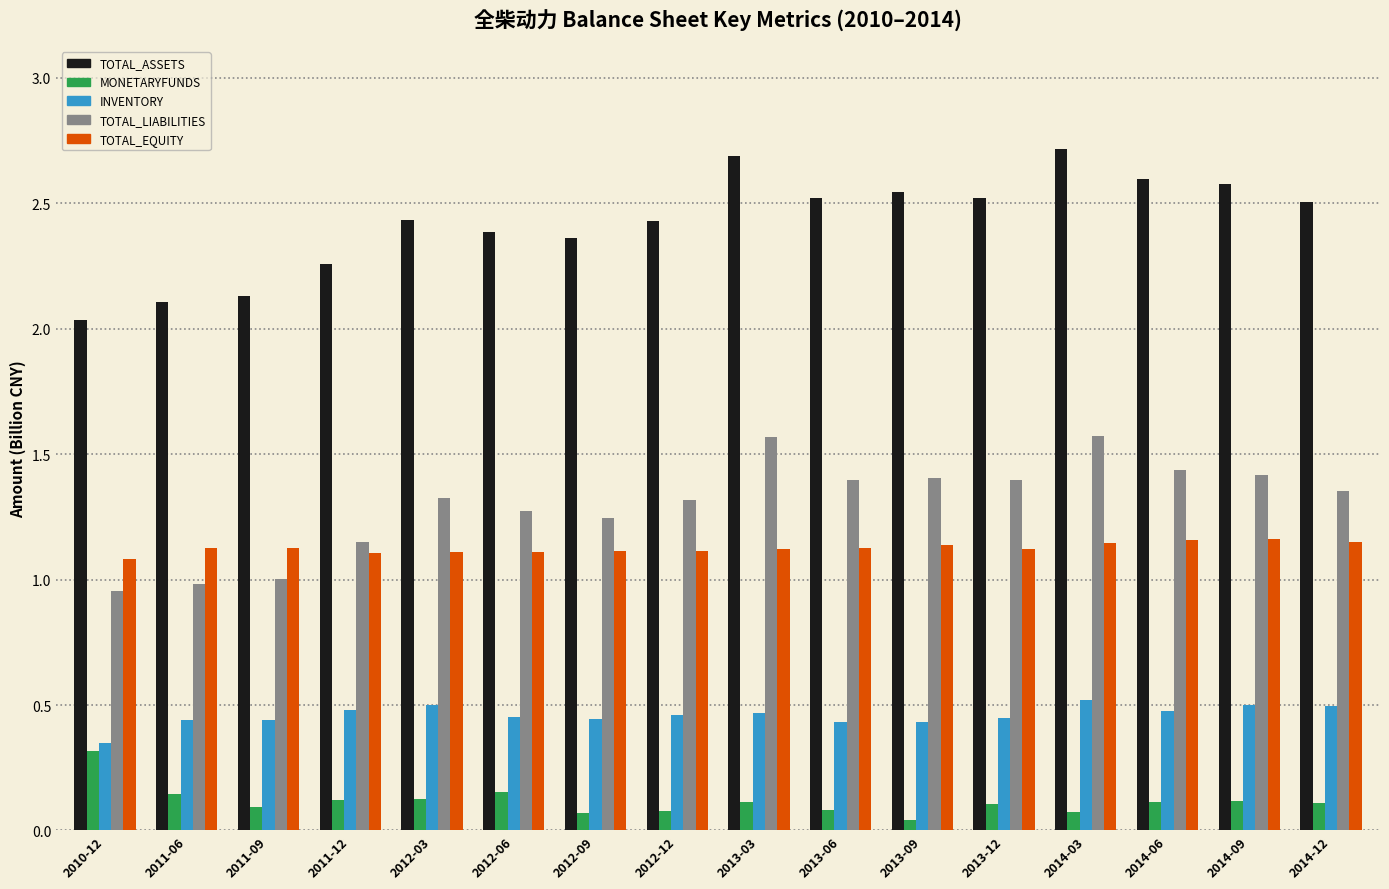

How many TOTAL_EQUITY values are between 1 and 2?

16